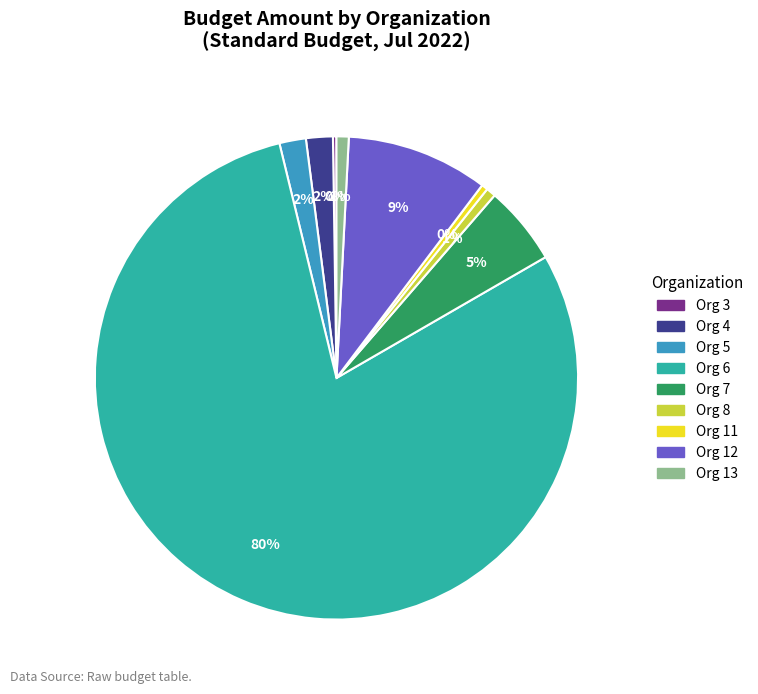

Between Org 11 and Org 12, which is larger?

Org 12